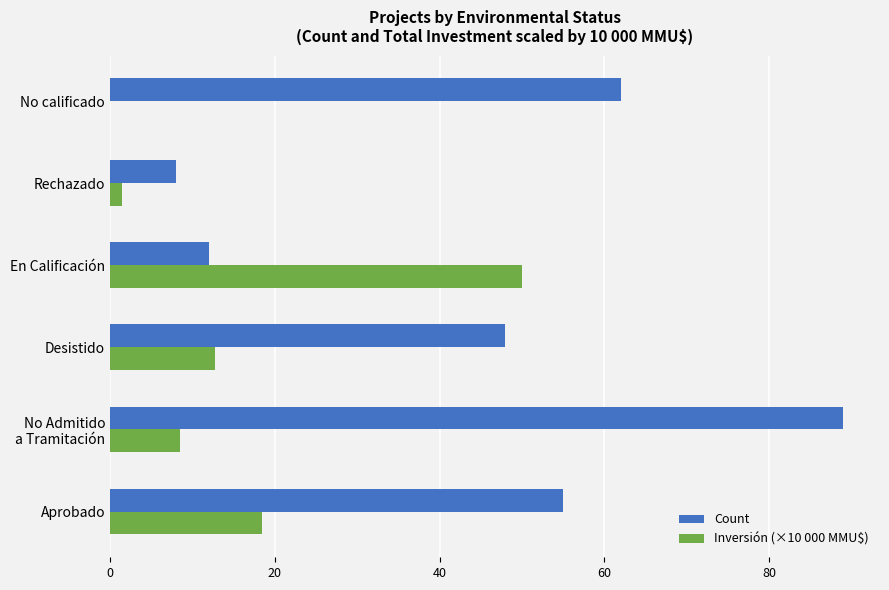

What is the sum of all Count values?

274.0